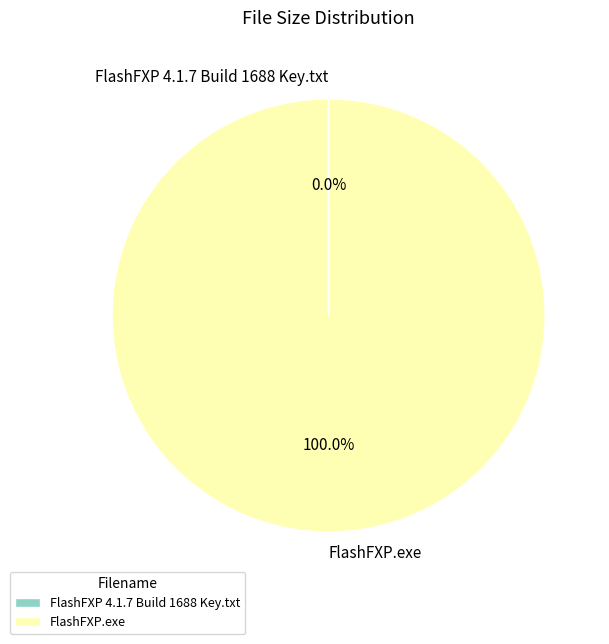

What percentage is the FlashFXP.exe slice, to the nearest percent?

100%